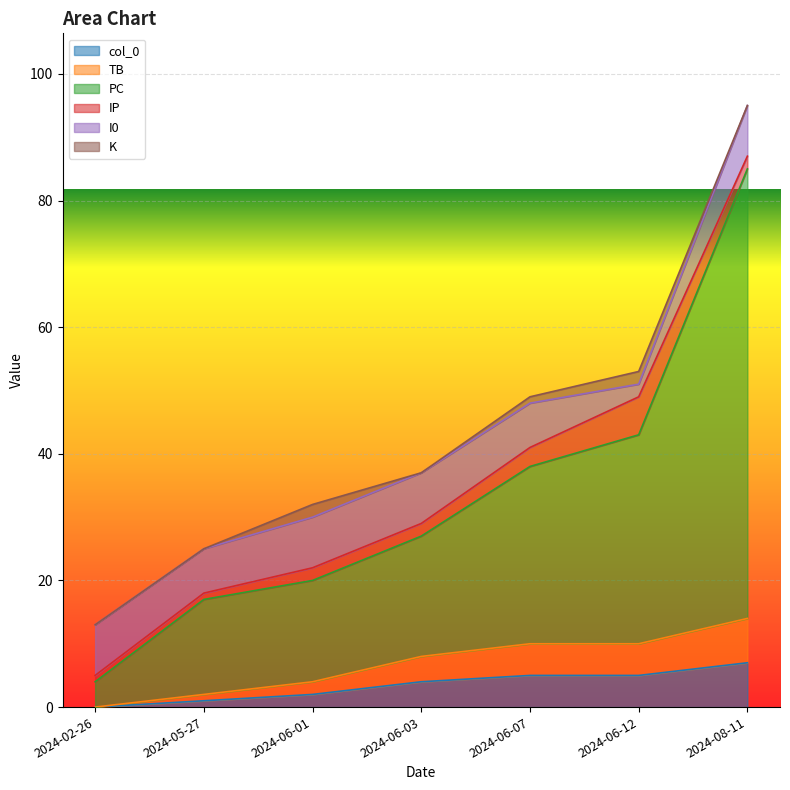

What is the label of the 5th point from the left?

2024-06-07